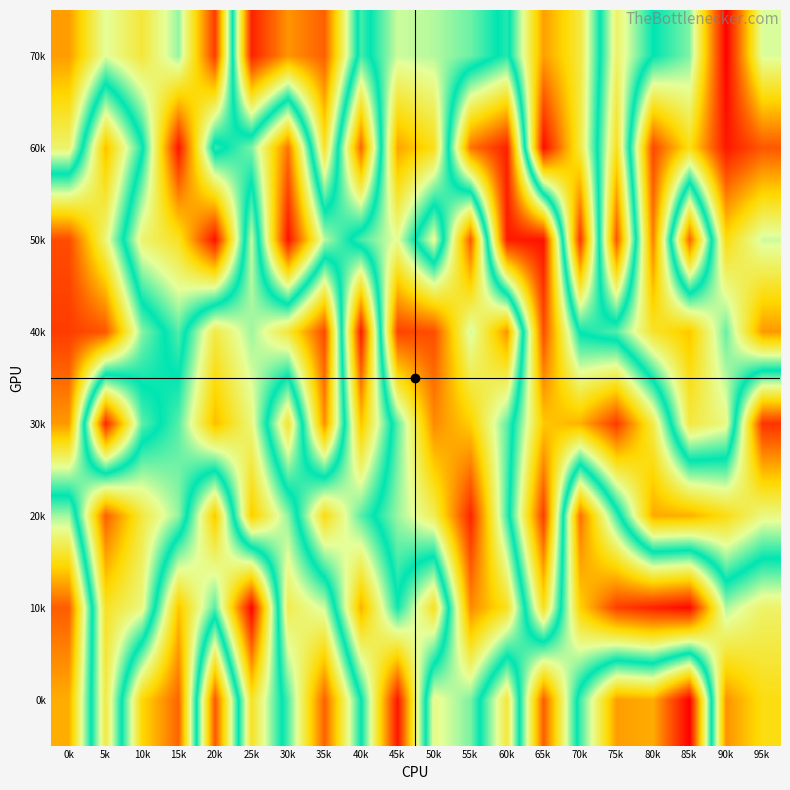

At which category is the sum across all series the highest?

40k